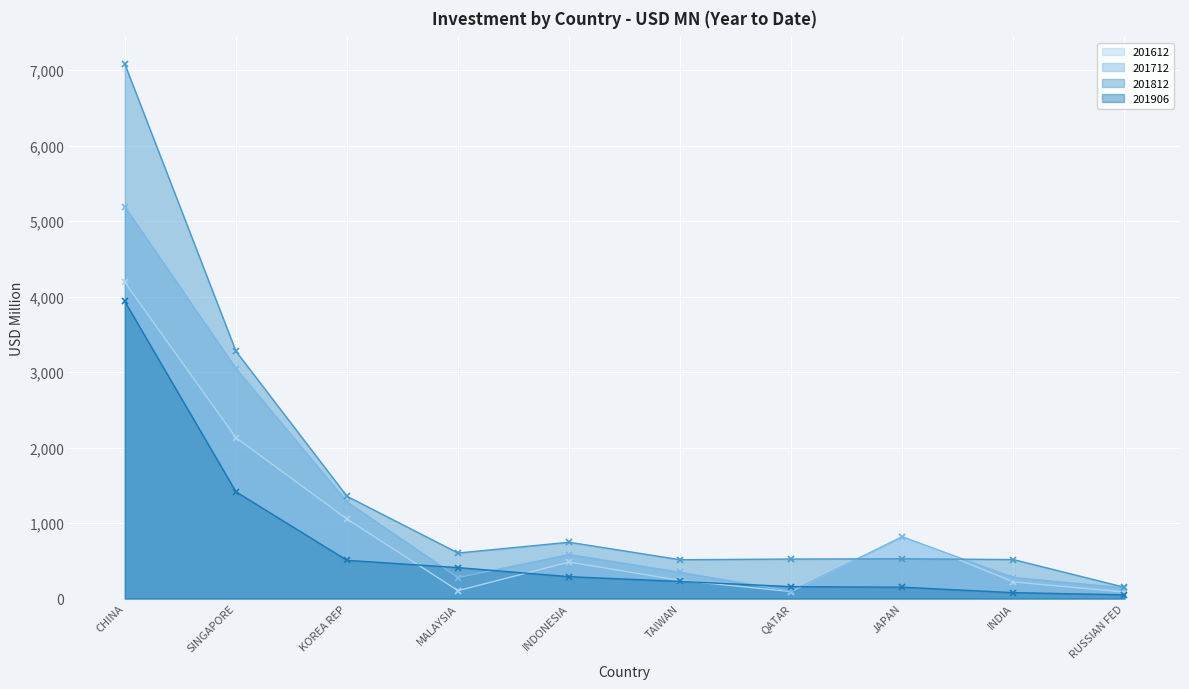

List the series in order of their peak value, lowest first.

201906, 201612, 201712, 201812